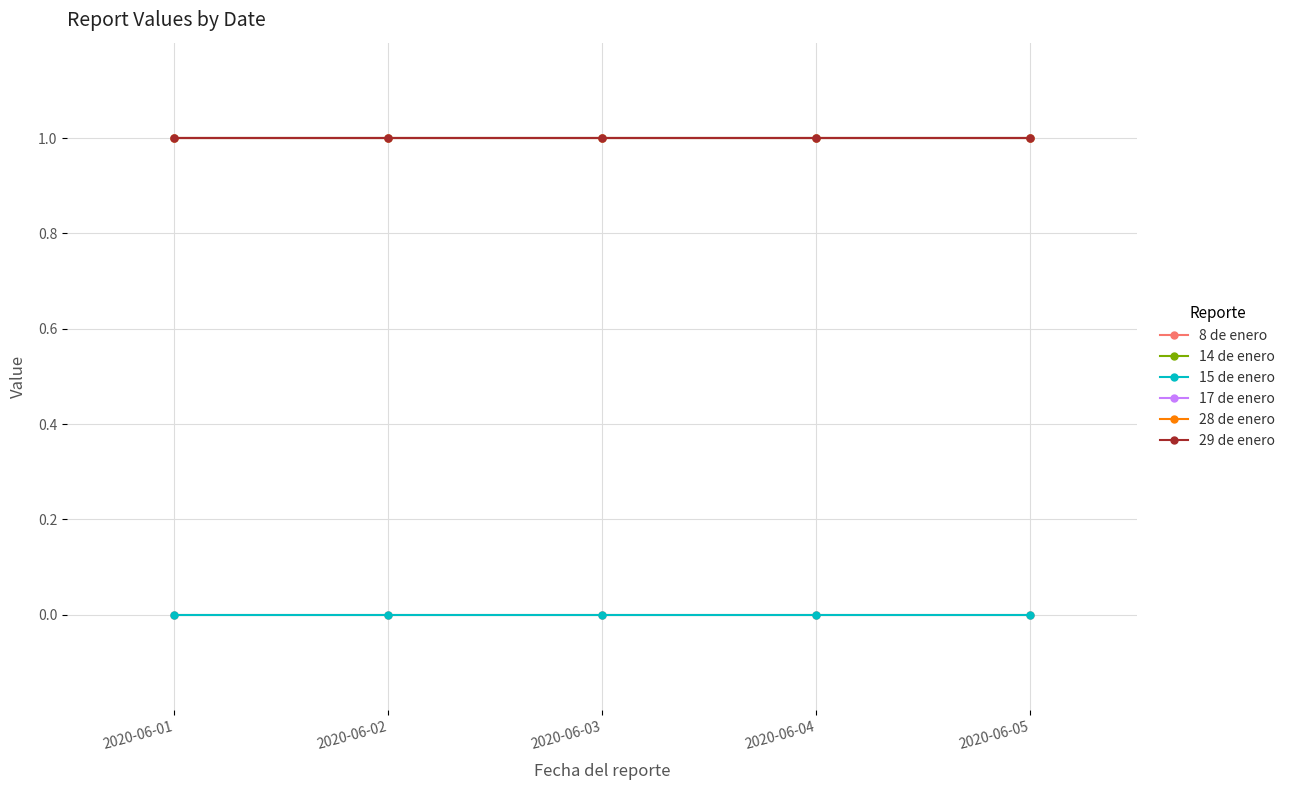

Is this an area chart (filled region under the line)?

No